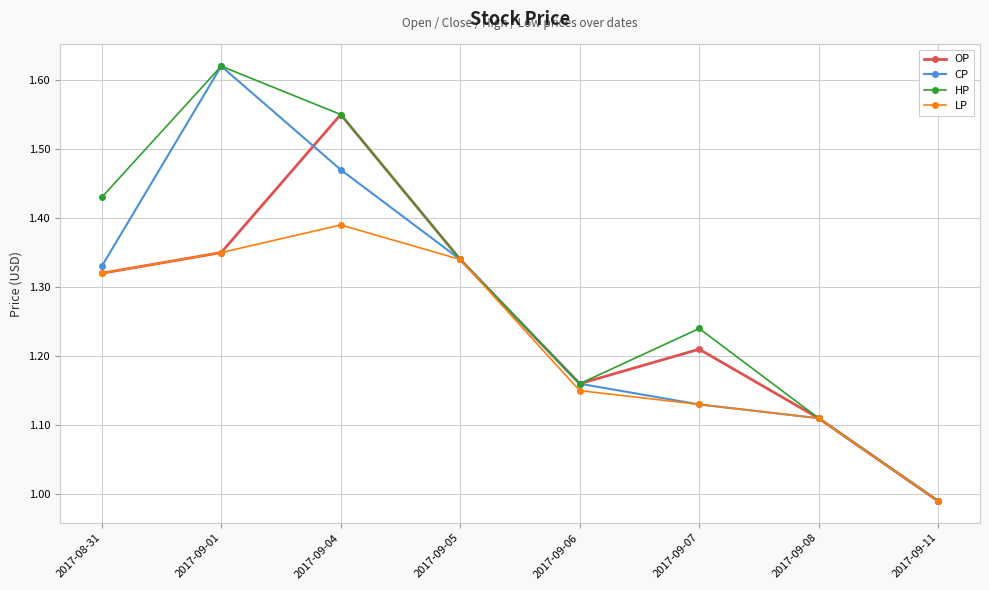

Which series changed the most between 2017-08-31 and 2017-09-08?

HP